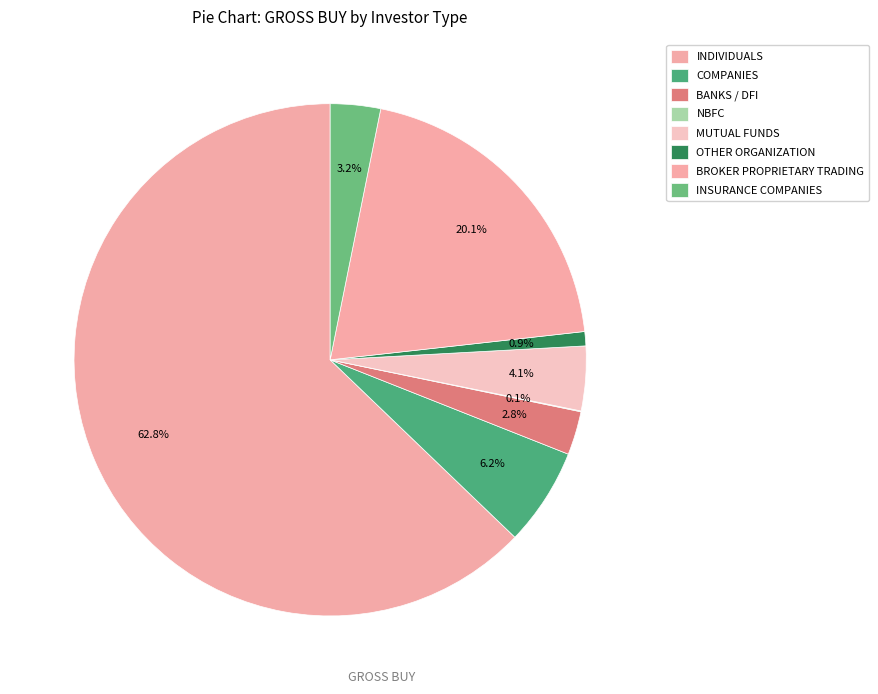

To the nearest percent, what is the average slice percentage?

12%